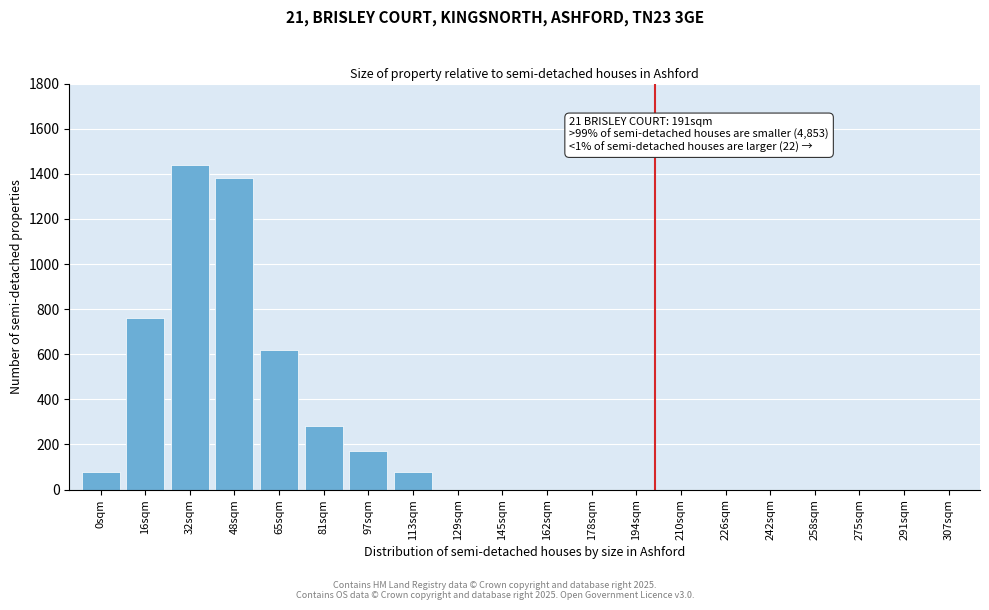

Reading right to left, what are all the values shown in this chart?

307sqm=0	291sqm=0	275sqm=0	258sqm=0	242sqm=0	226sqm=0	210sqm=0	194sqm=0	178sqm=0	162sqm=0	145sqm=0	129sqm=0	113sqm=80	97sqm=170	81sqm=280	65sqm=620	48sqm=1380	32sqm=1440	16sqm=760	0sqm=80